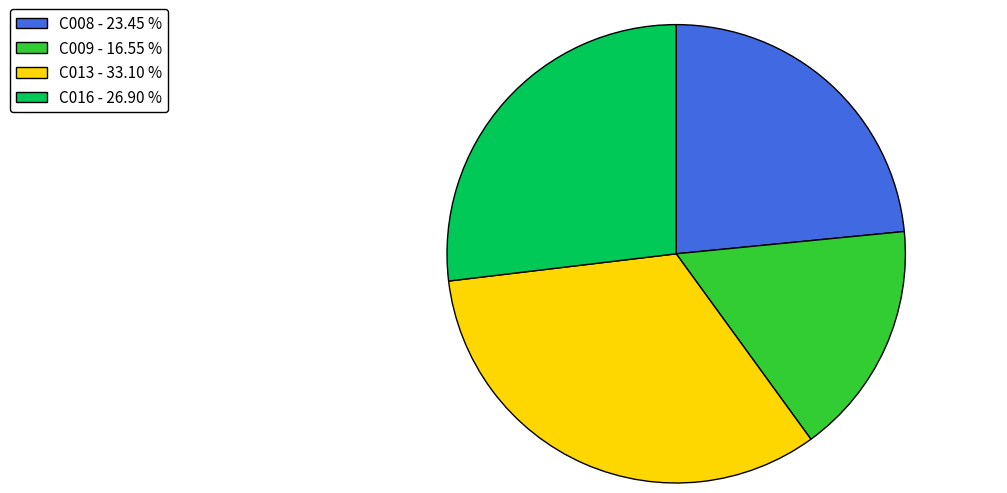

Do C009 - 16.55 % and C016 - 26.90 % together represent more than half of the pie?

No